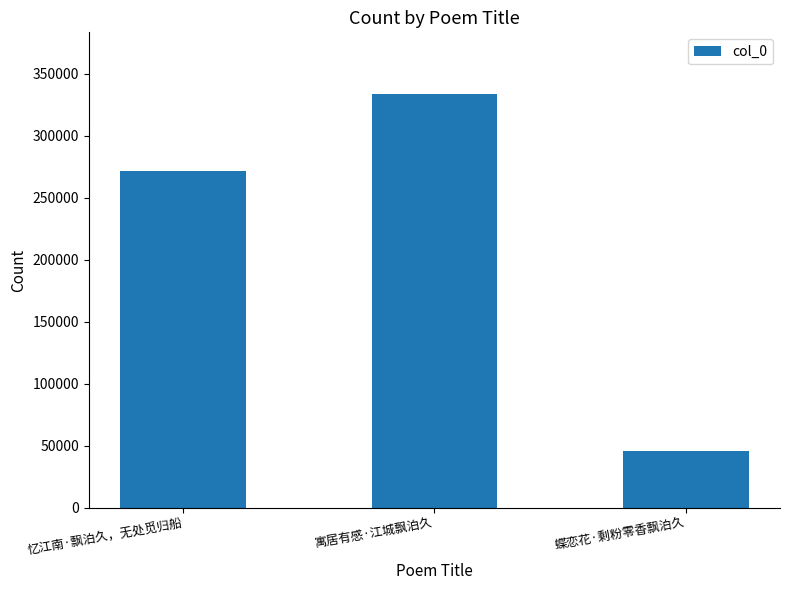

How many distinct data groups are displayed?

1